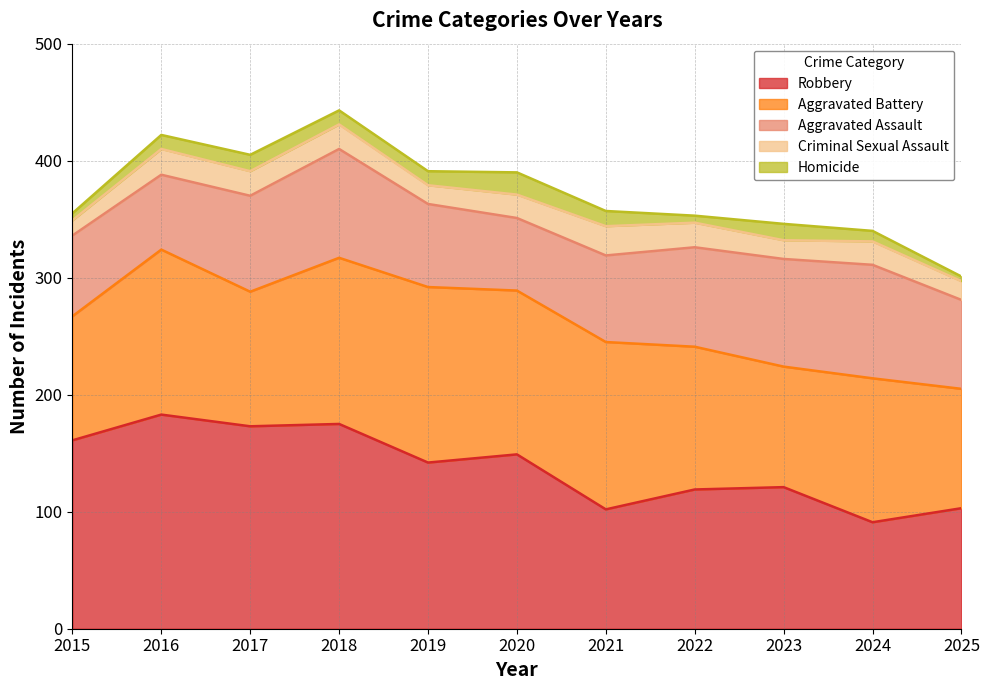

Reading left to right, what are all the values shown in this chart?

Aggravated Assault: 2015=69	2016=64	2017=82	2018=93	2019=71	2020=62	2021=74	2022=85	2023=92	2024=97	2025=76
Aggravated Battery: 2015=106	2016=141	2017=115	2018=142	2019=150	2020=140	2021=143	2022=122	2023=103	2024=123	2025=102
Criminal Sexual Assault: 2015=13	2016=22	2017=21	2018=21	2019=16	2020=20	2021=25	2022=21	2023=16	2024=20	2025=16
Homicide: 2015=6	2016=12	2017=14	2018=12	2019=12	2020=19	2021=13	2022=6	2023=14	2024=9	2025=4
Robbery: 2015=161	2016=183	2017=173	2018=175	2019=142	2020=149	2021=102	2022=119	2023=121	2024=91	2025=103